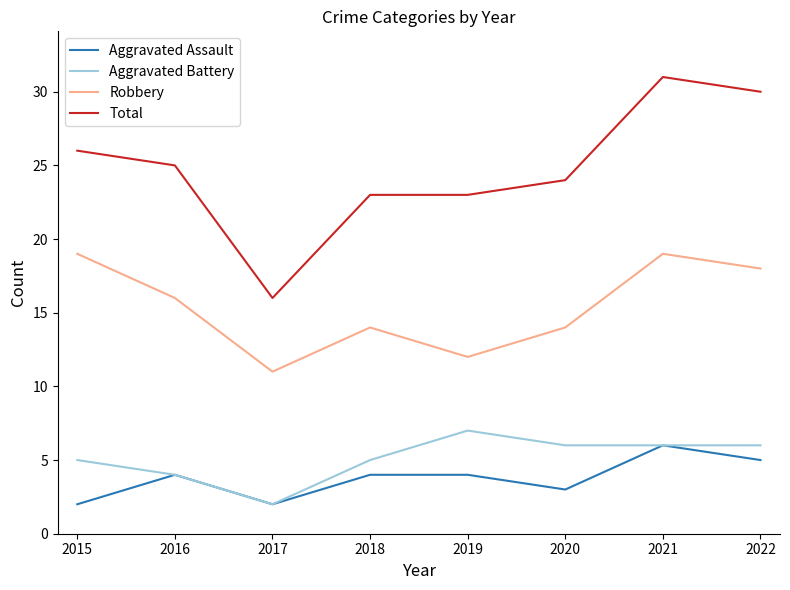

Is the value of Aggravated Assault at 2016 greater than the value of Robbery at 2019?

No